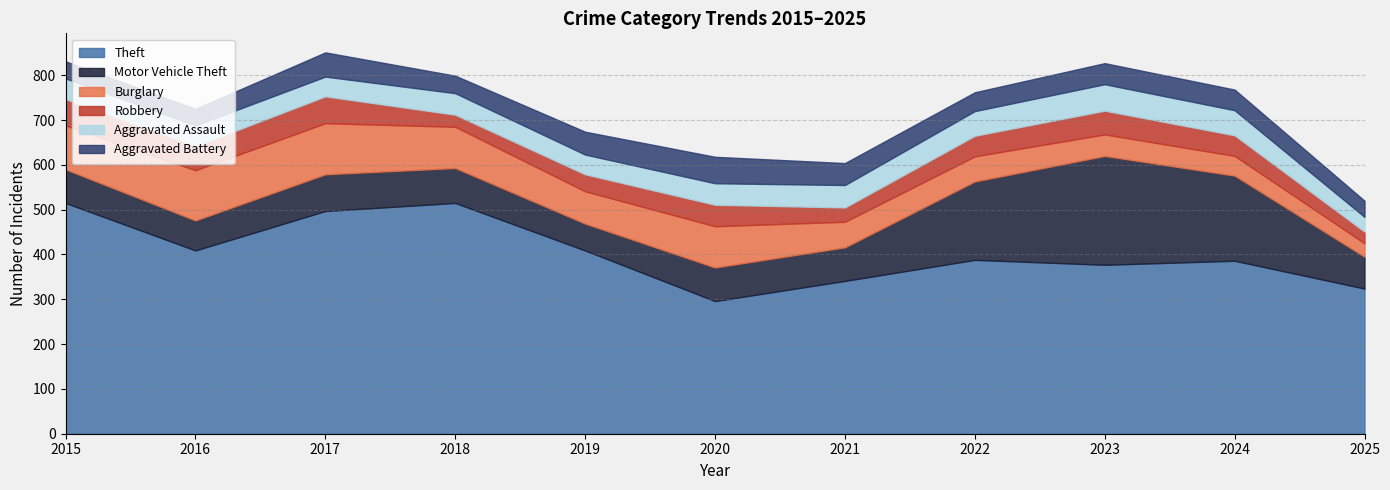

How many values in the Robbery series are below 46?

4